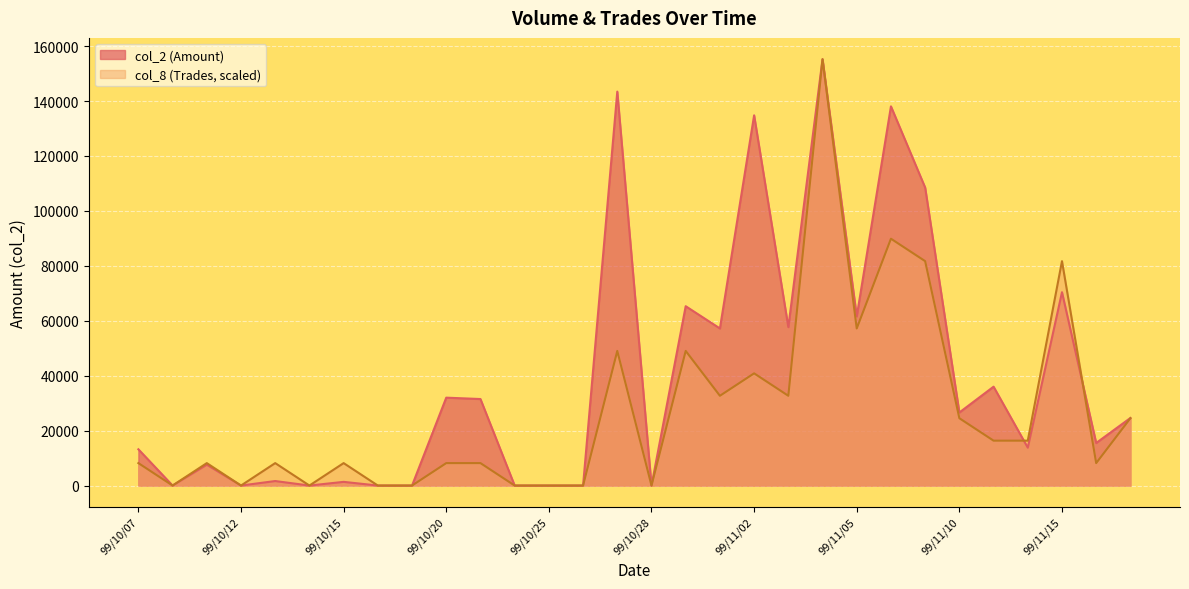

At which category does col_2 reach its first local valley?

99/10/08